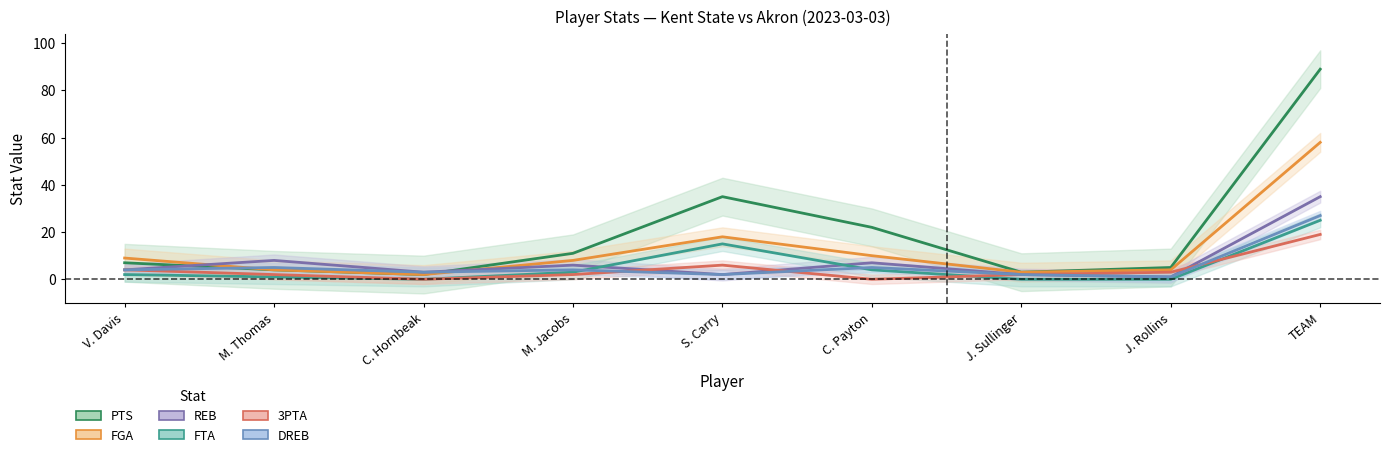

What is the label of the 6th point from the right?

M. Jacobs